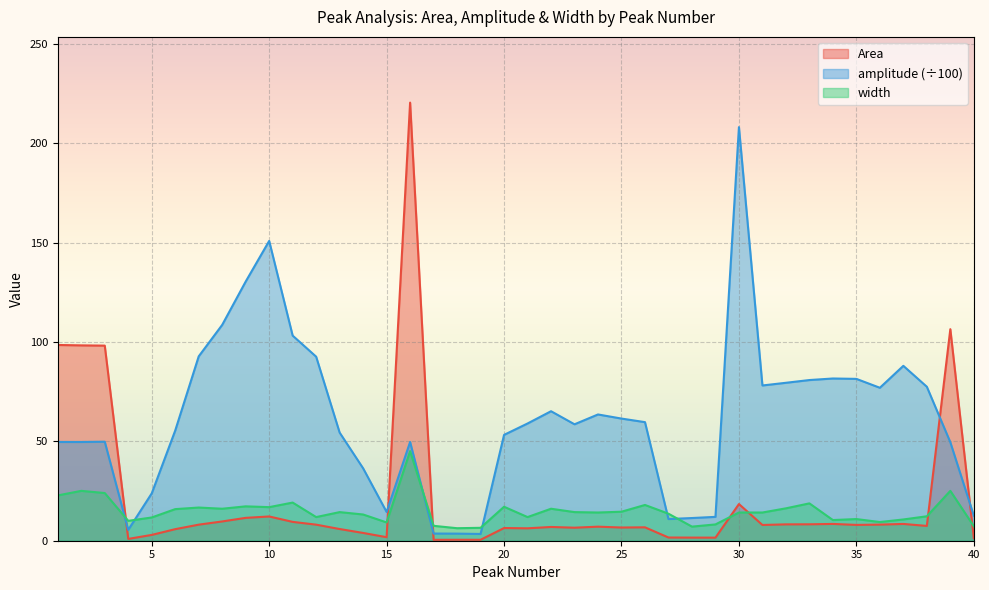

What is the lowest value of the width series?

6.3